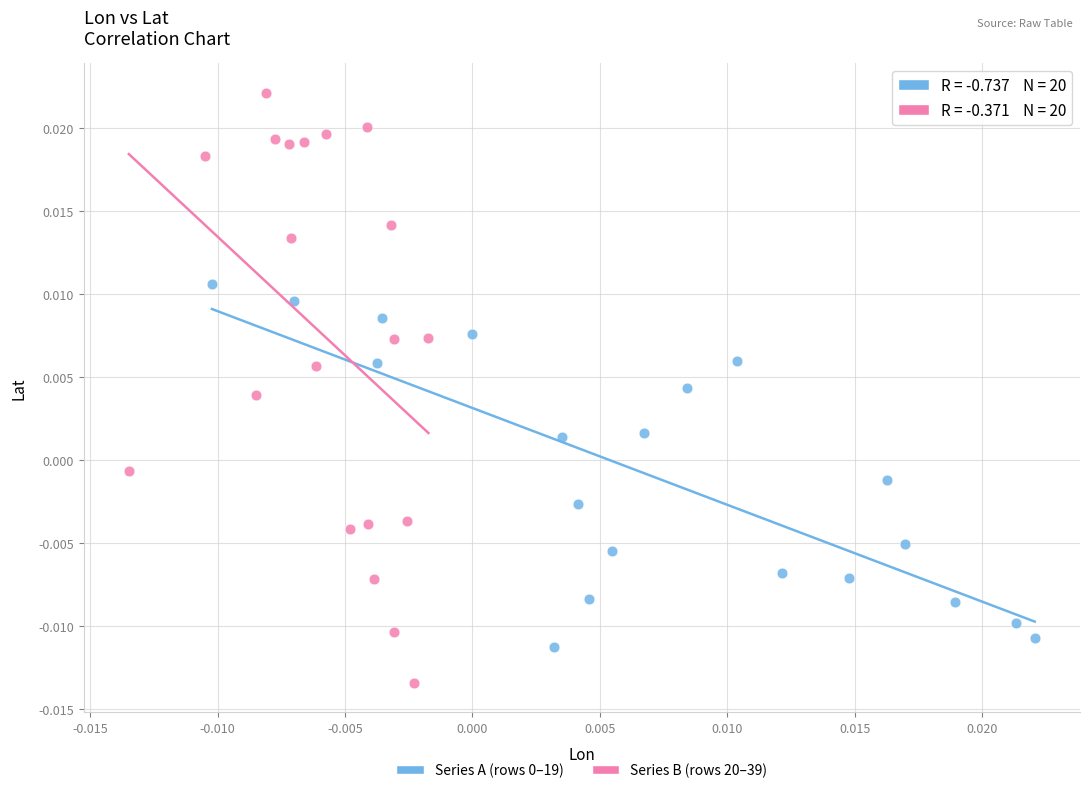

Which series reaches the minimum Y coordinate?

Series B (rows 20–39)